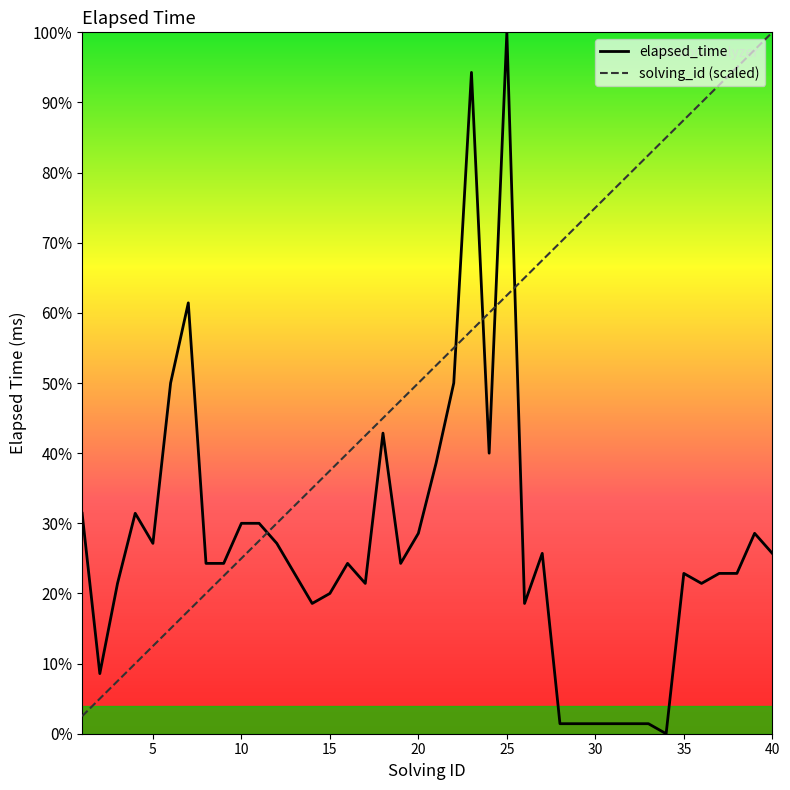

List the series in order of their overall mean, lowest first.

elapsed_time, solving_id (scaled)